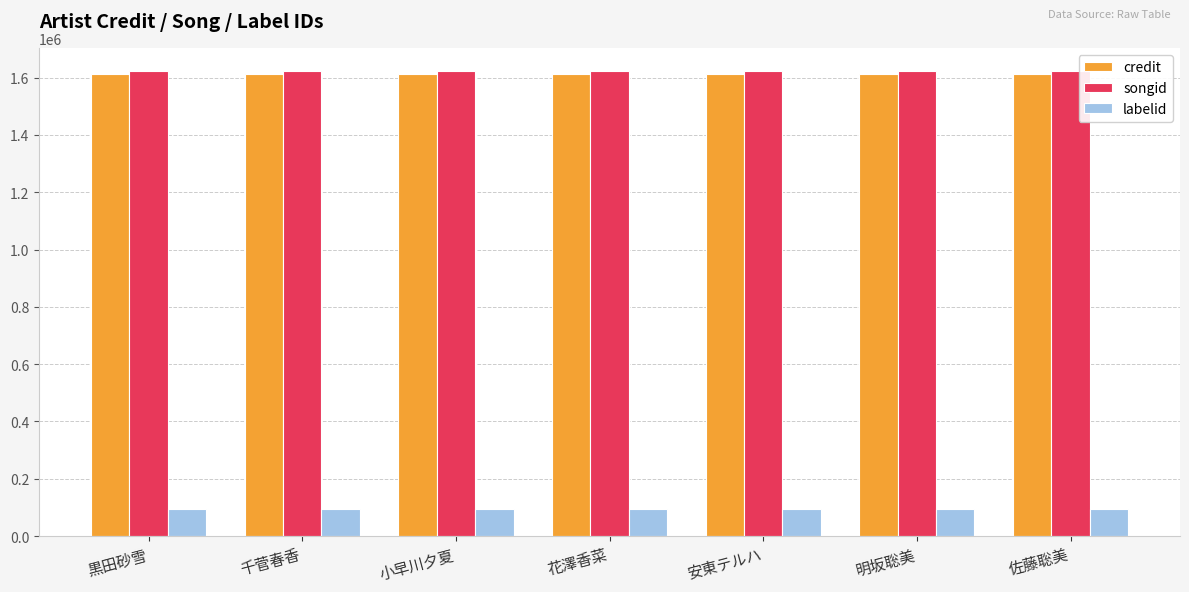

Read the songid value at 千菅春香.

1622775